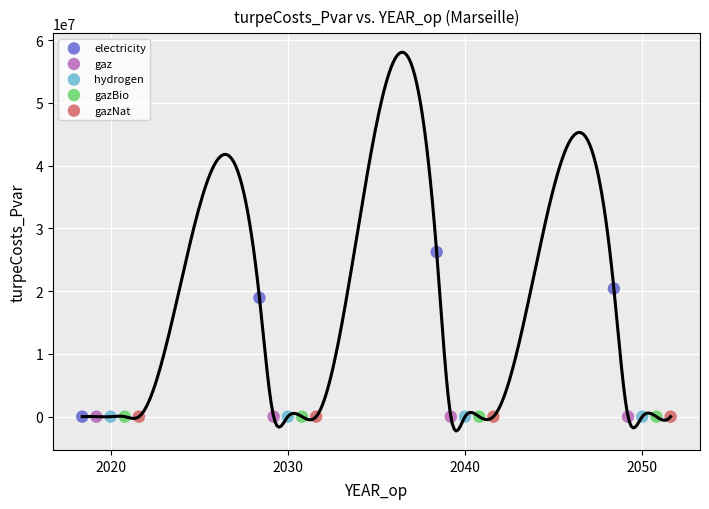

Which series reaches the maximum Y coordinate?

electricity